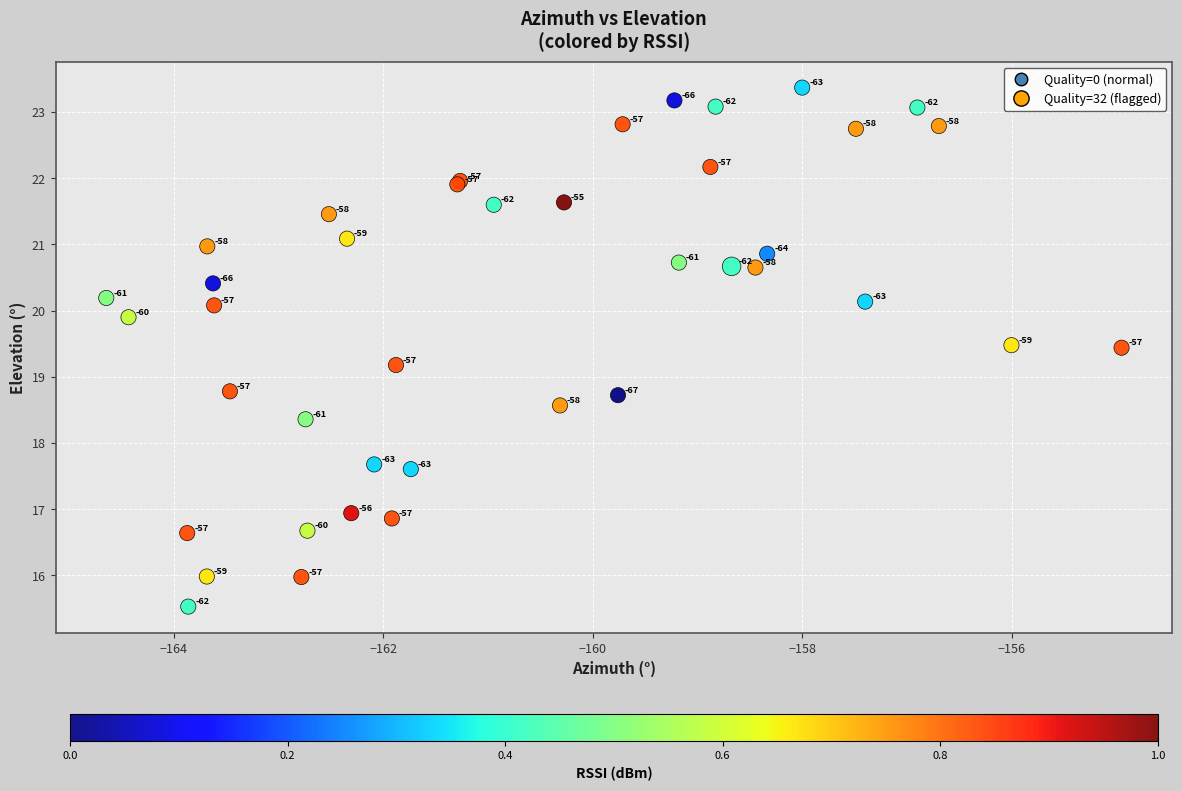

What Y value in the scatter plot is closest to 19?

19.2